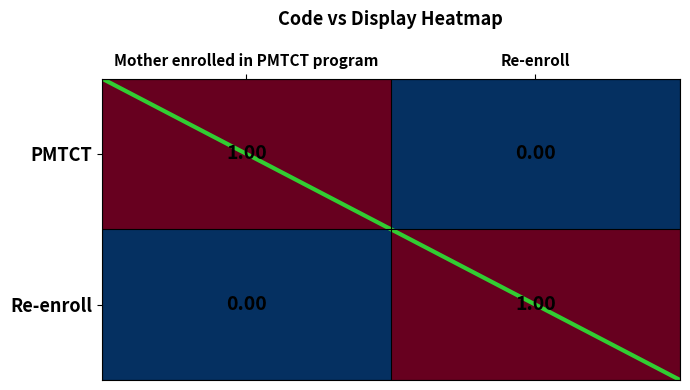

Is the value of PMTCT at Re-enroll greater than the value of Re-enroll at Re-enroll?

No